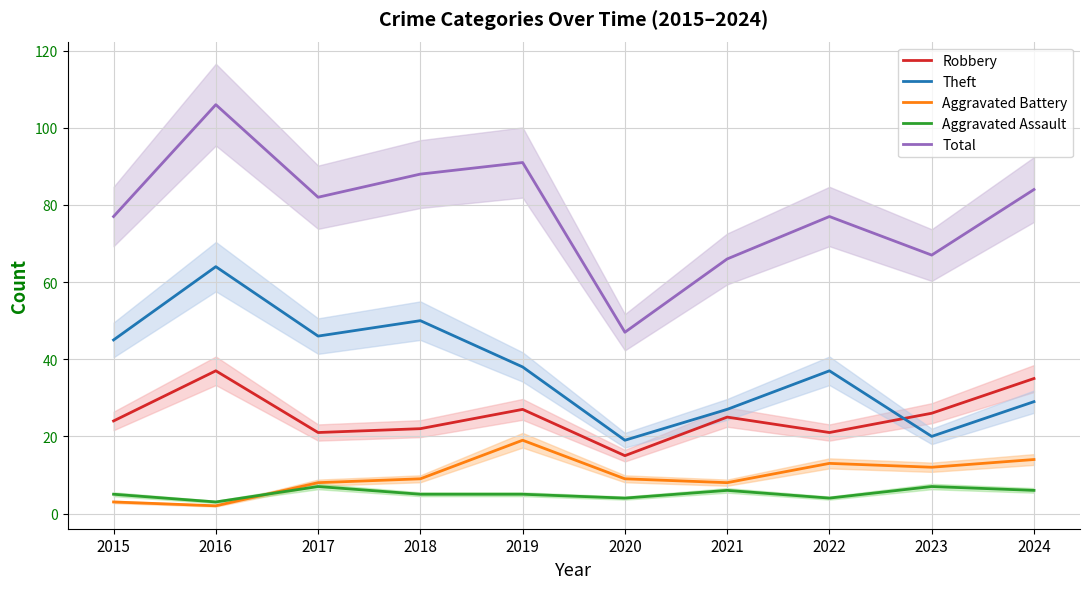

True or false: Aggravated Battery and Robbery intersect in this chart.

False